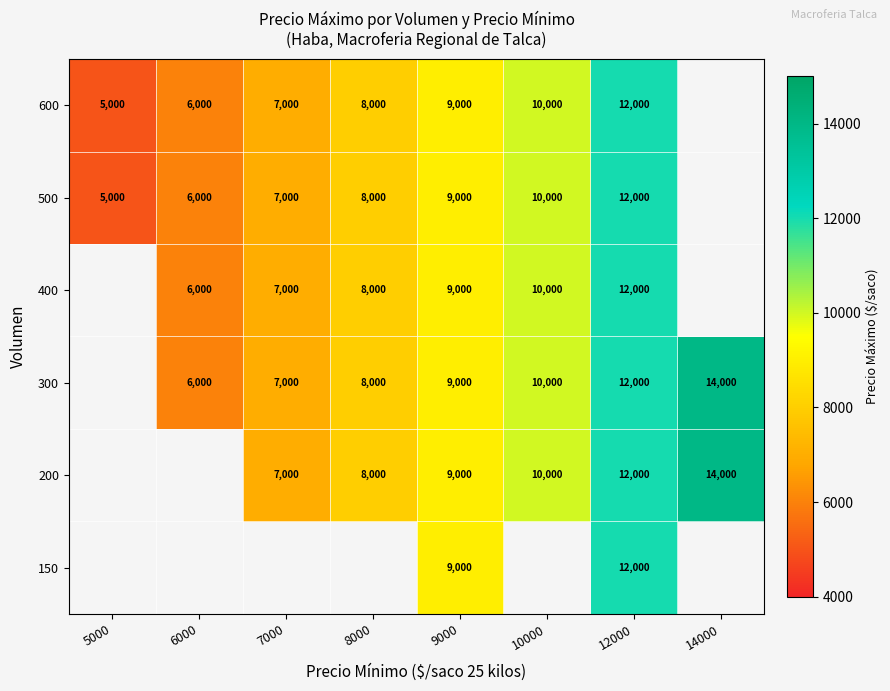

Is it true that 200 equals 10000 at 10000?

True